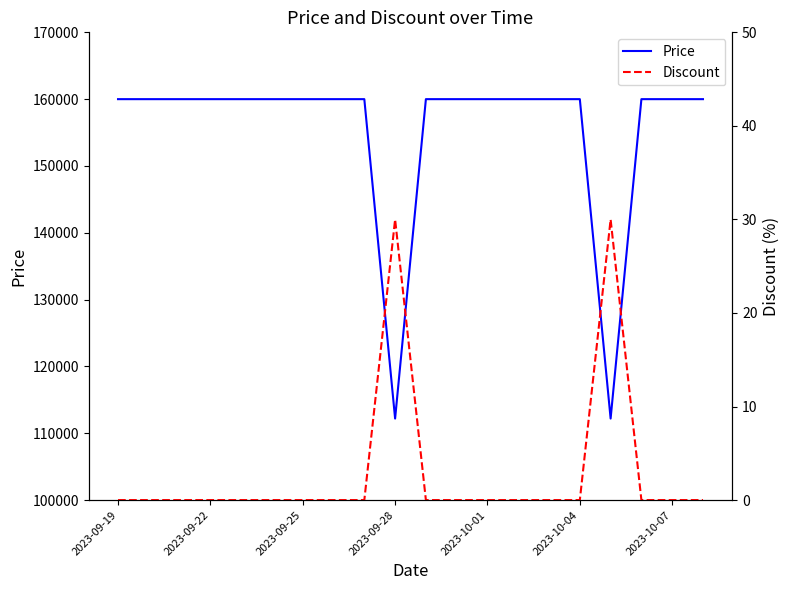

Does the chart have visible grid lines?

No